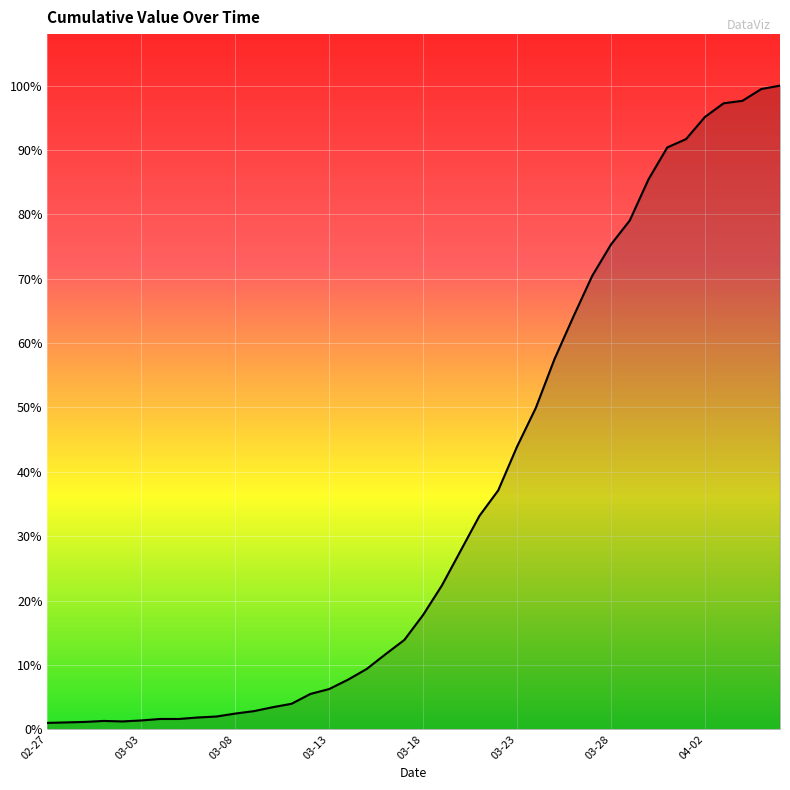

What is the label of the 14th point from the left?

2020-03-11